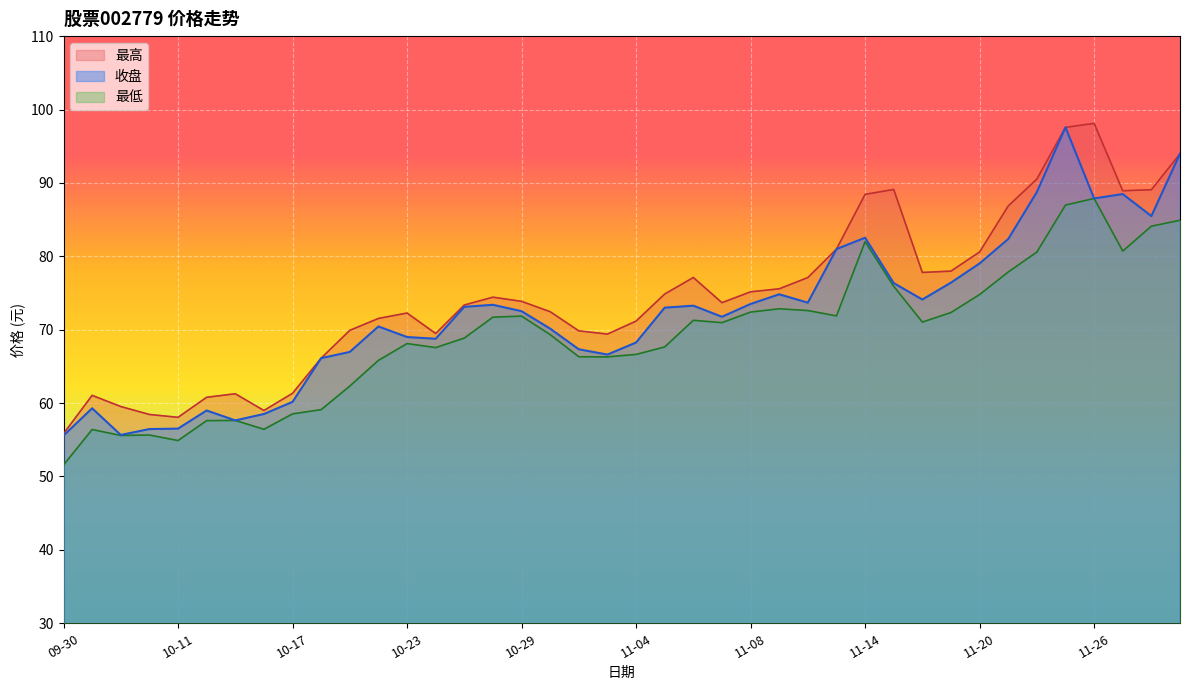

Does the chart display data point markers on the line(s)?

No